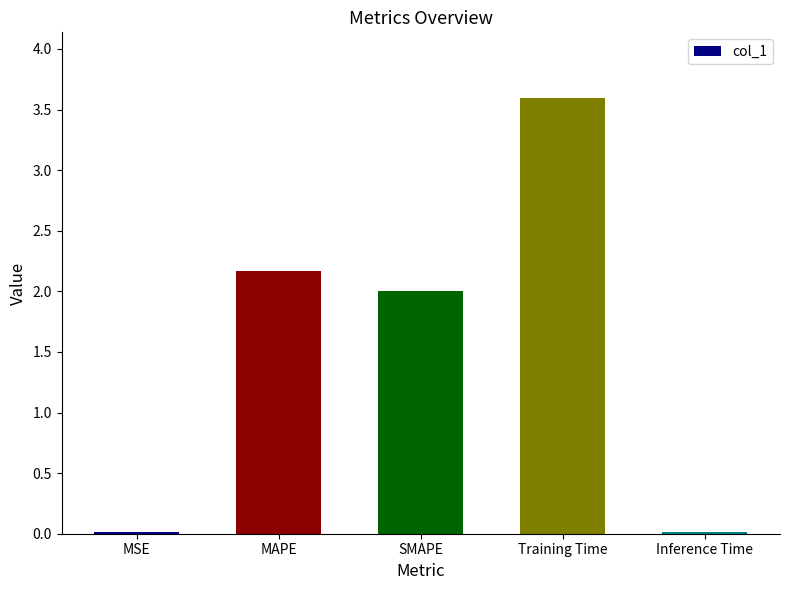

Where does the data first go above 2?

MAPE